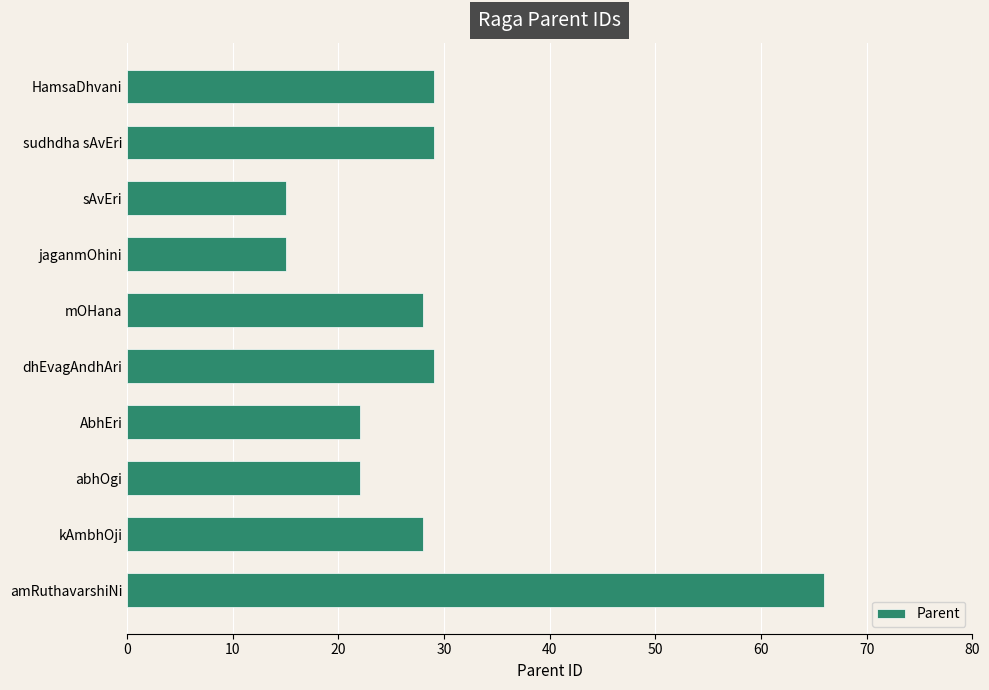

What is the ratio of the value at AbhEri to the value at dhEvagAndhAri?

0.8